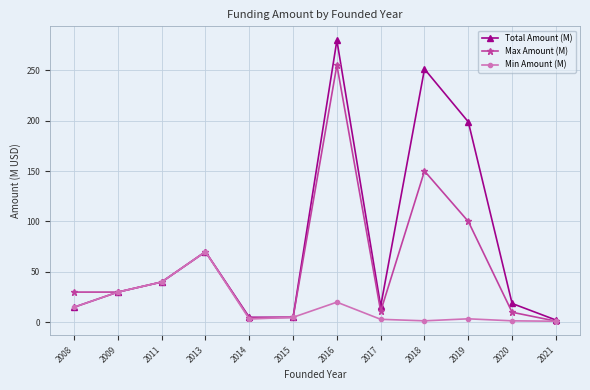

What is the sum of all Min Amount (M) values?

193.9